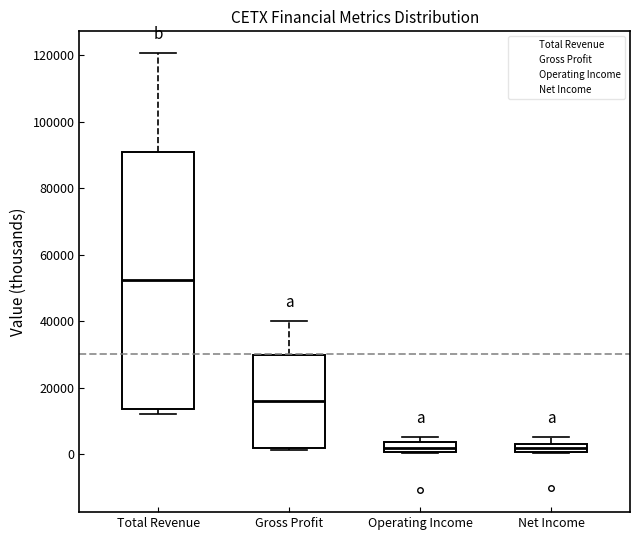

Which box has the highest median line?

Total Revenue